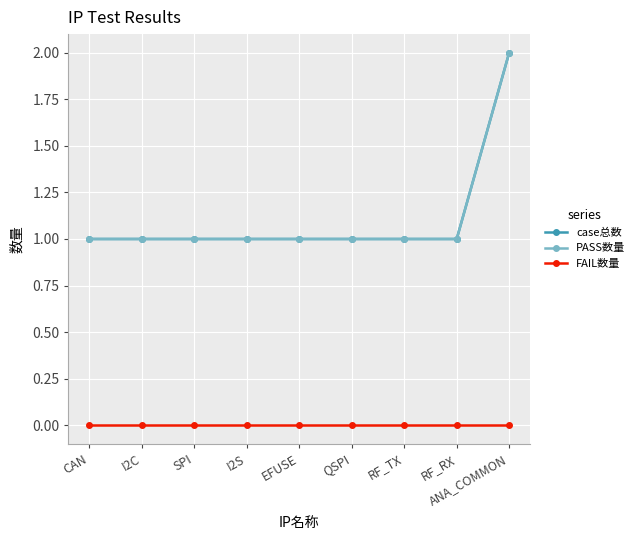

Is this an area chart (filled region under the line)?

No